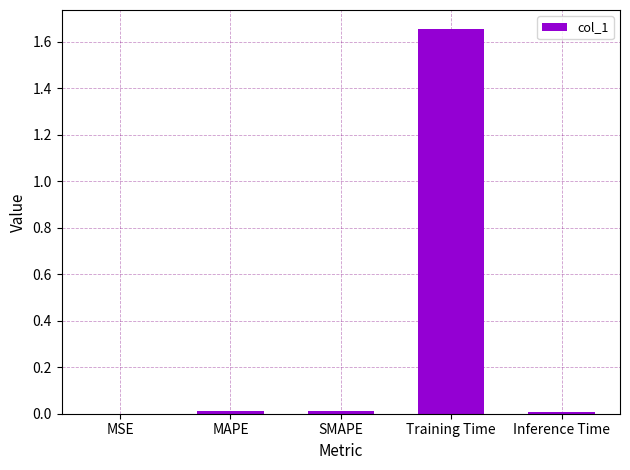

True or false: the data shows 0.0 at Inference Time.

True